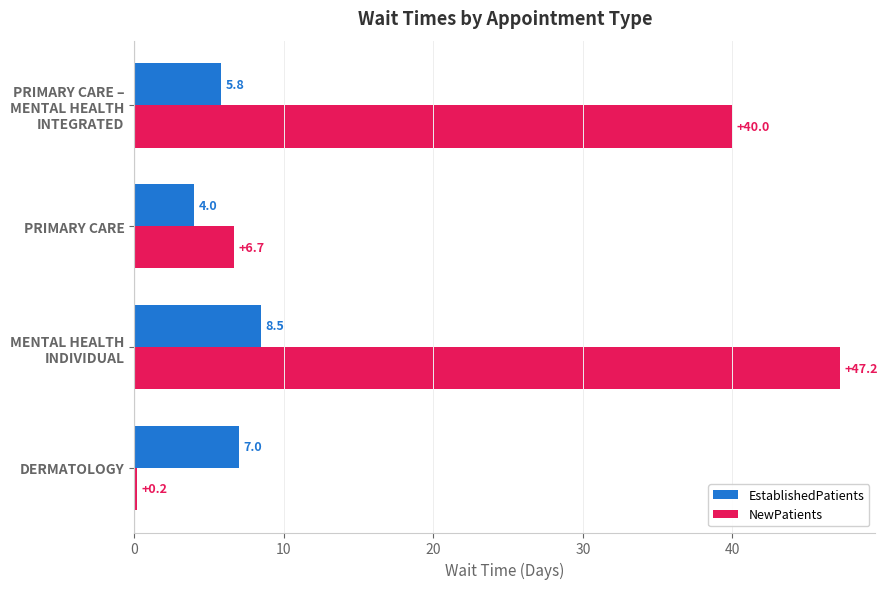

Is it true that NewPatients equals 3.3 at PRIMARY CARE?

False